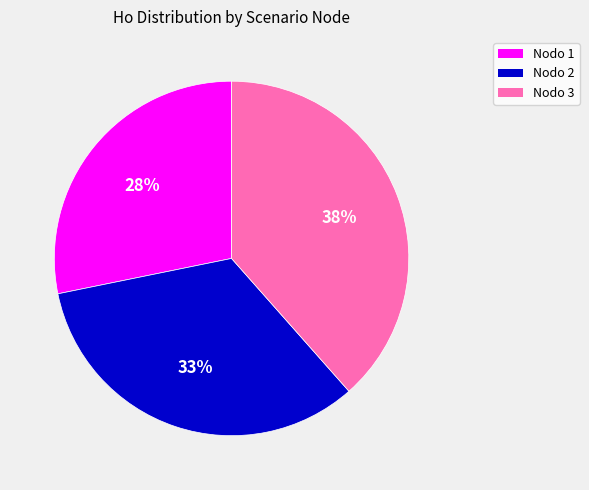

Does any single category account for the majority?

No